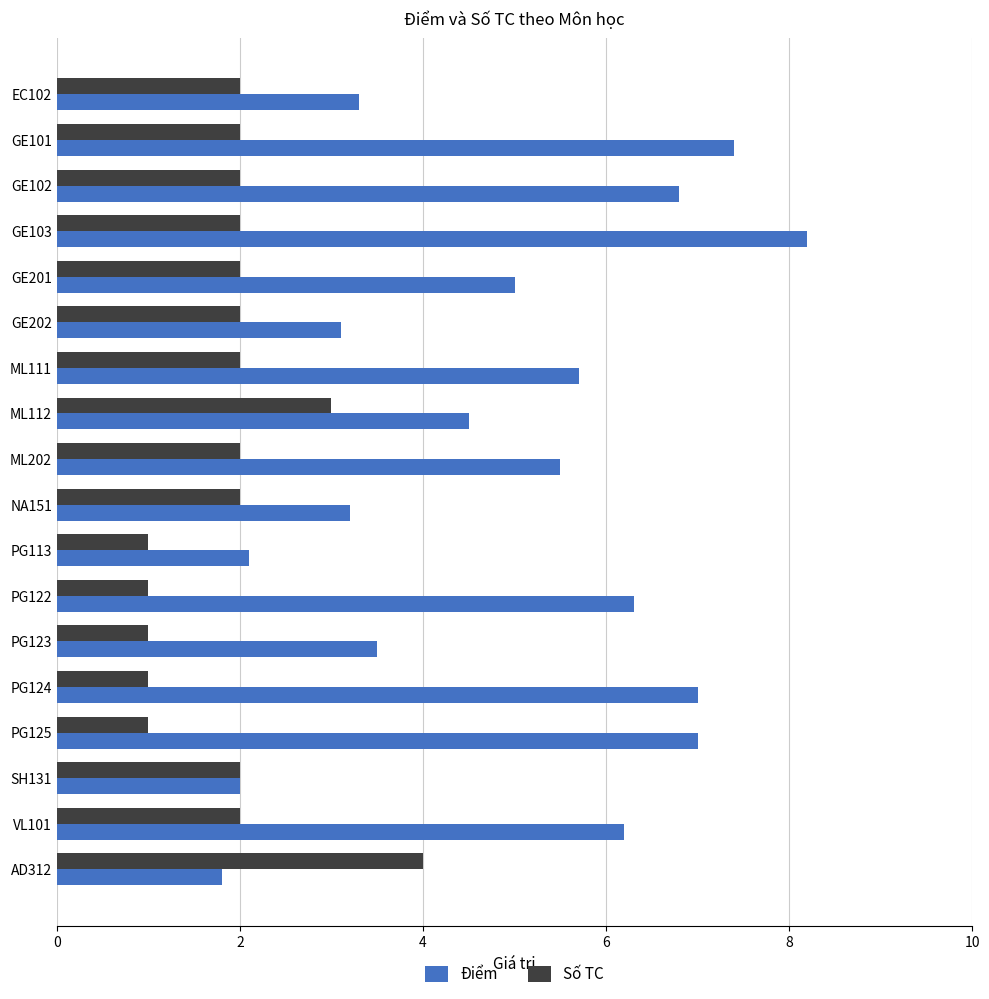

List the series in order of their peak value, highest first.

Điểm, Số TC